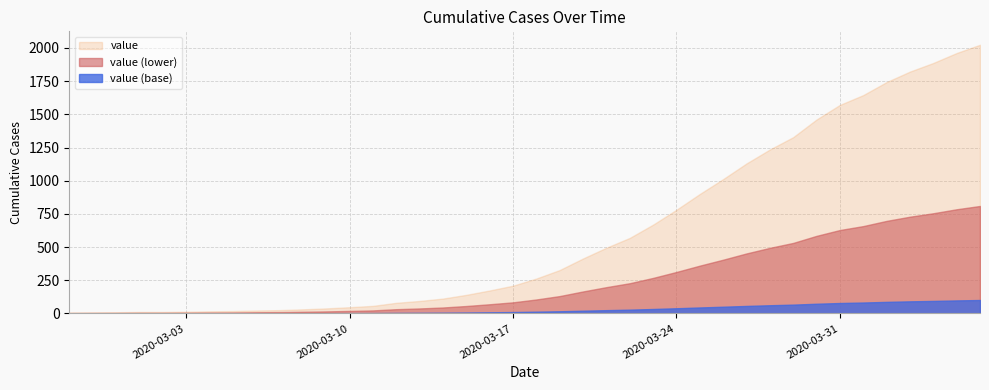

What is the label of the 13th point from the left?

2020-03-10